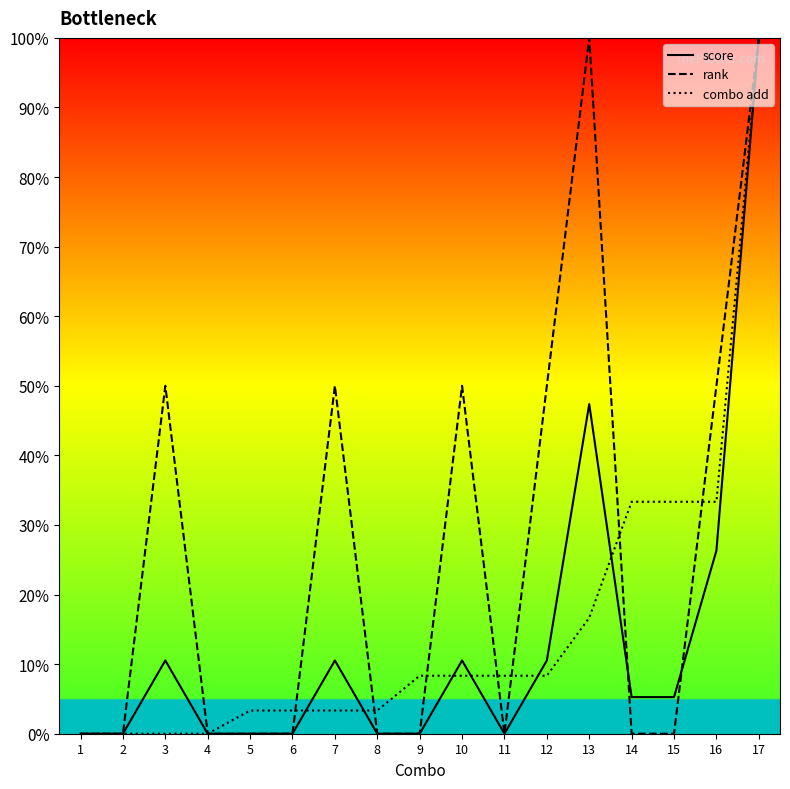

The rank series shows 0.0 at 6. True or false?

True